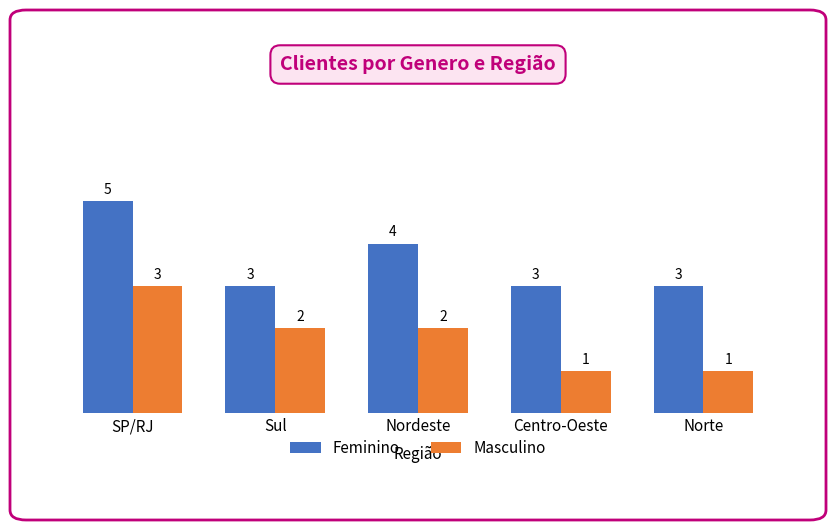

List the series in order of their peak value, lowest first.

Masculino, Feminino